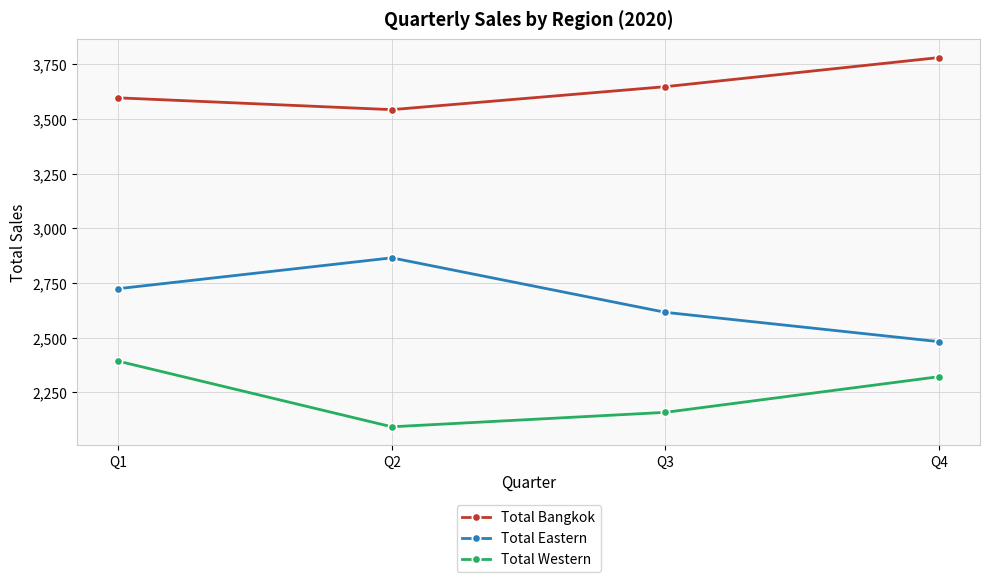

What is the sum of all Total Western values?

8967